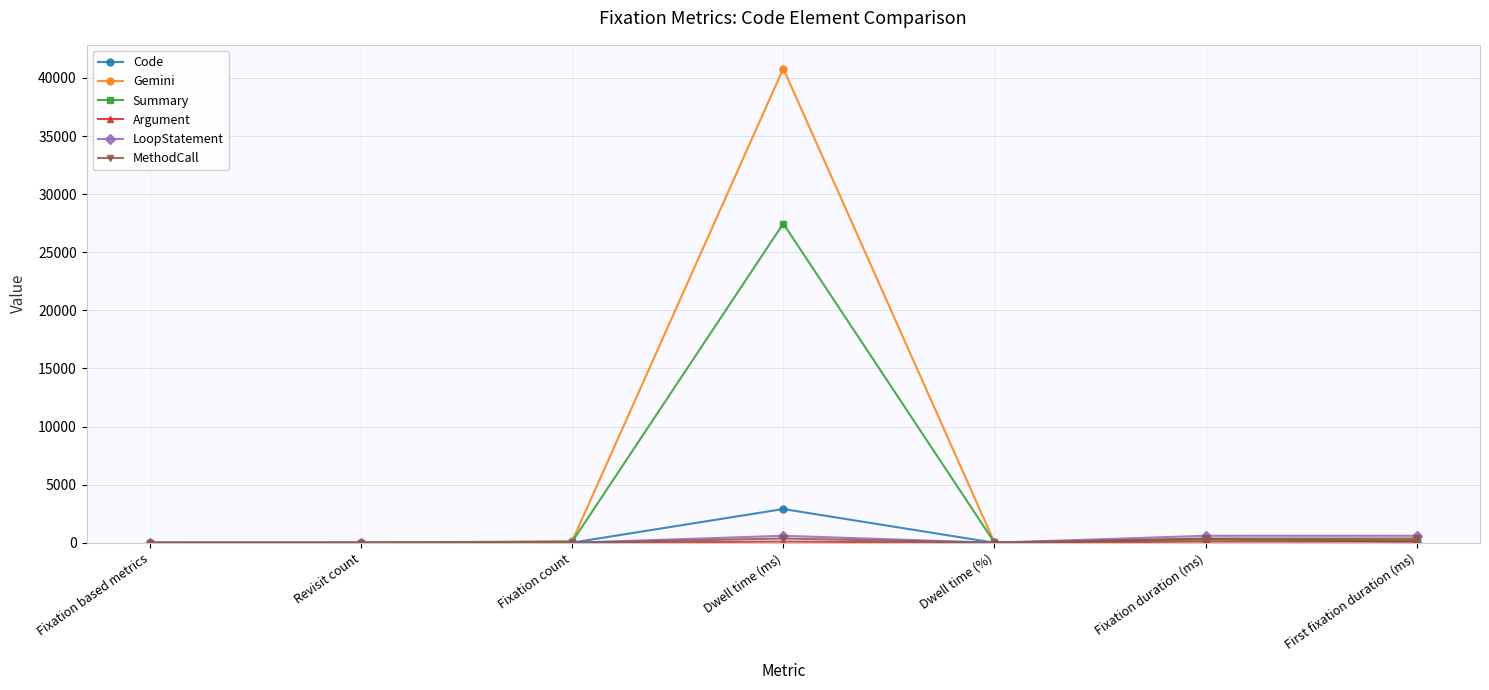

In Summary, how many points are higher than both neighbors (excluding endpoints)?

2